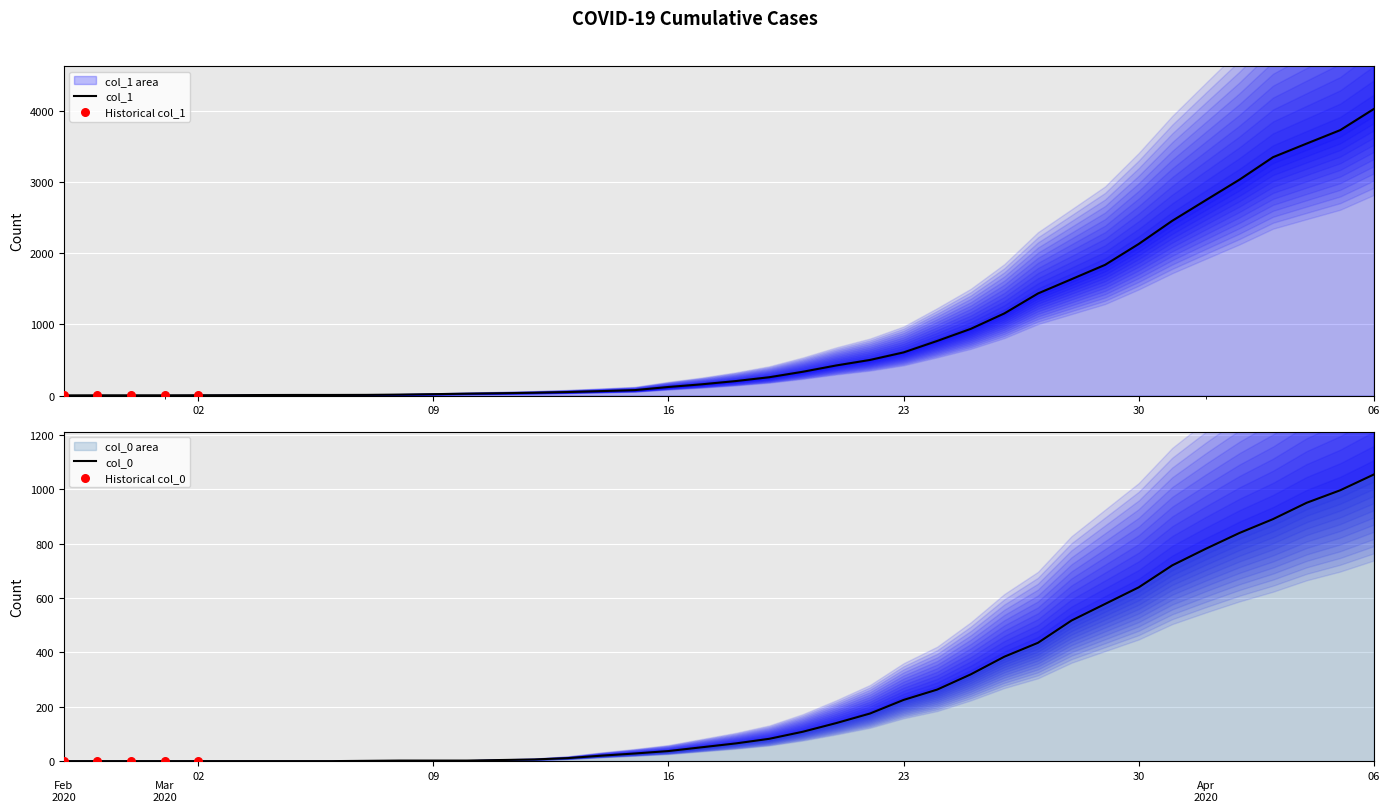

What are all the series names shown in the legend?

col_1, col_0